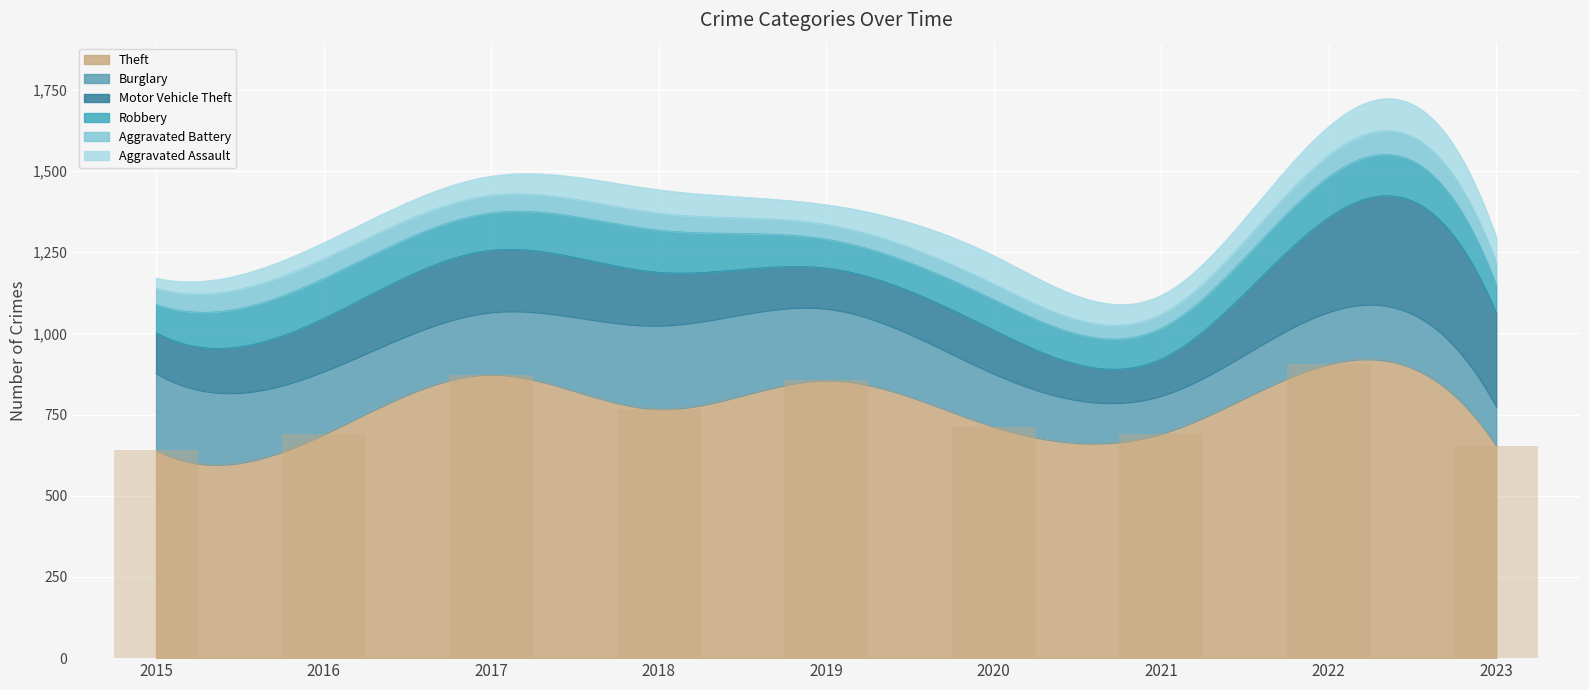

Reading left to right, transcribe all the data shown in this chart.

Theft: 2015=641	2016=689	2017=873	2018=767	2019=855	2020=713	2021=691	2022=905	2023=654
Burglary: 2015=236	2016=194	2017=192	2018=257	2019=221	2020=163	2021=117	2022=161	2023=120
Motor Vehicle Theft: 2015=125	2016=163	2017=191	2018=164	2019=125	2020=134	2021=113	2022=291	2023=289
Robbery: 2015=87	2016=123	2017=115	2018=130	2019=89	2020=94	2021=95	2022=125	2023=88
Aggravated Battery: 2015=50	2016=60	2017=54	2018=52	2019=45	2020=48	2021=43	2022=66	2023=69
Aggravated Assault: 2015=31	2016=50	2017=59	2018=72	2019=61	2020=87	2021=58	2022=89	2023=75